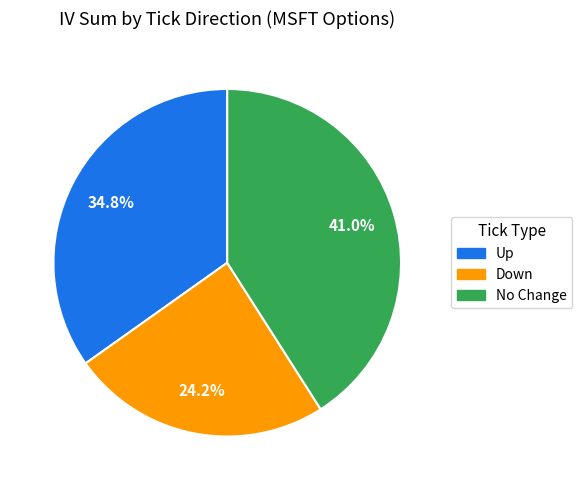

Does any single category account for the majority?

No